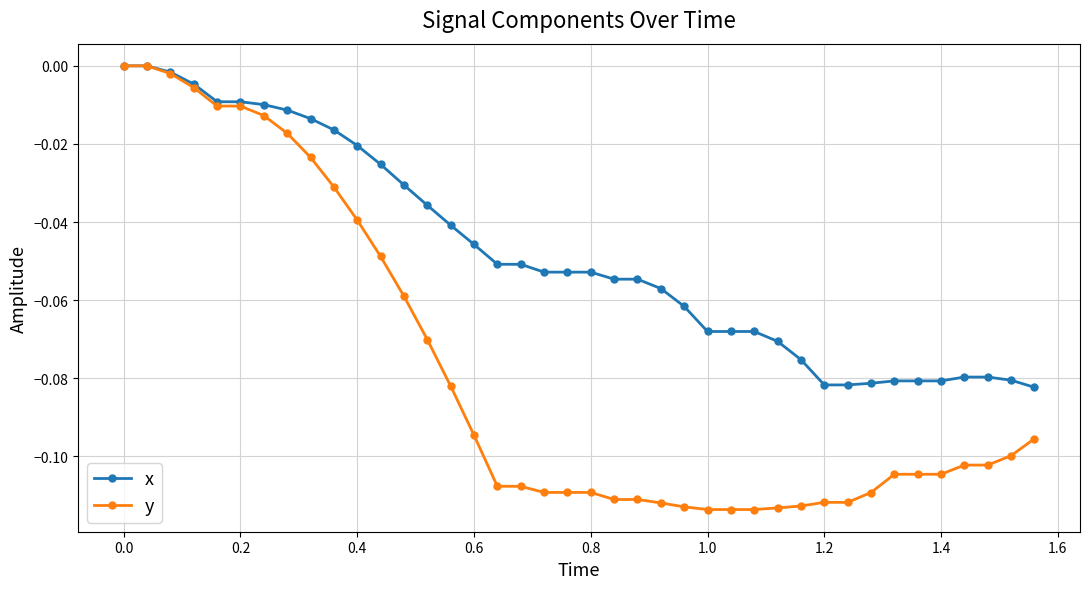

List the series in order of their overall mean, highest first.

x, y